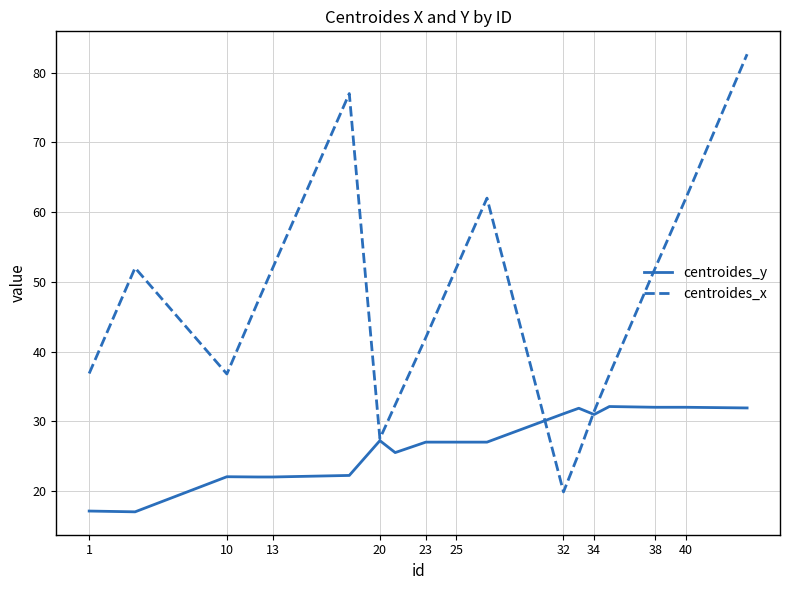

True or false: centroides_y and centroides_x intersect in this chart.

True